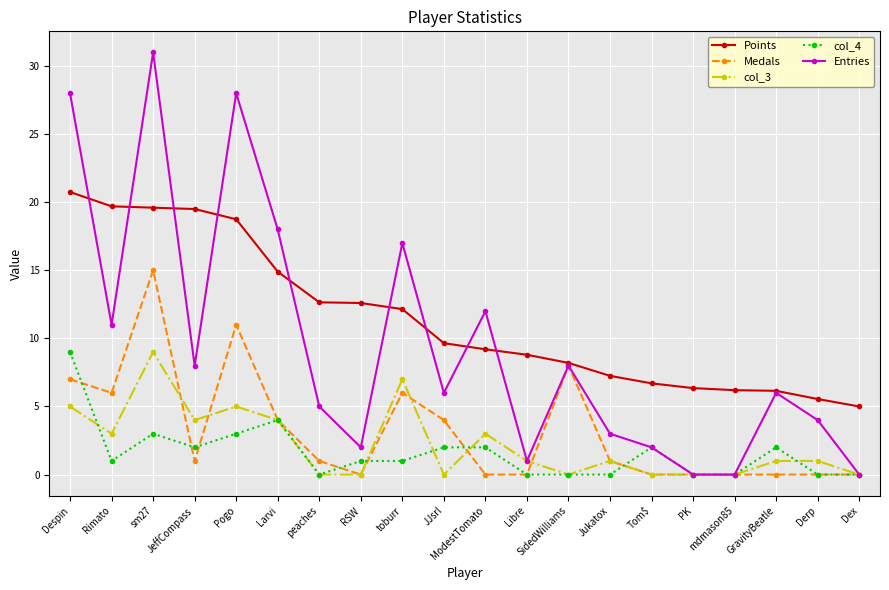

How many lines are shown in the chart?

5